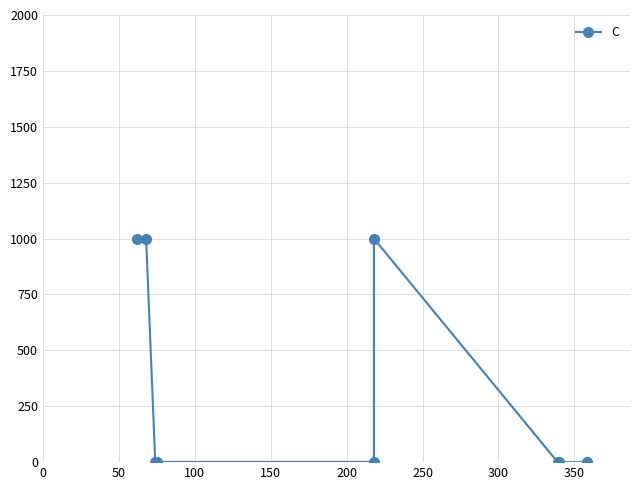

What is the sum of all values?

3003.0